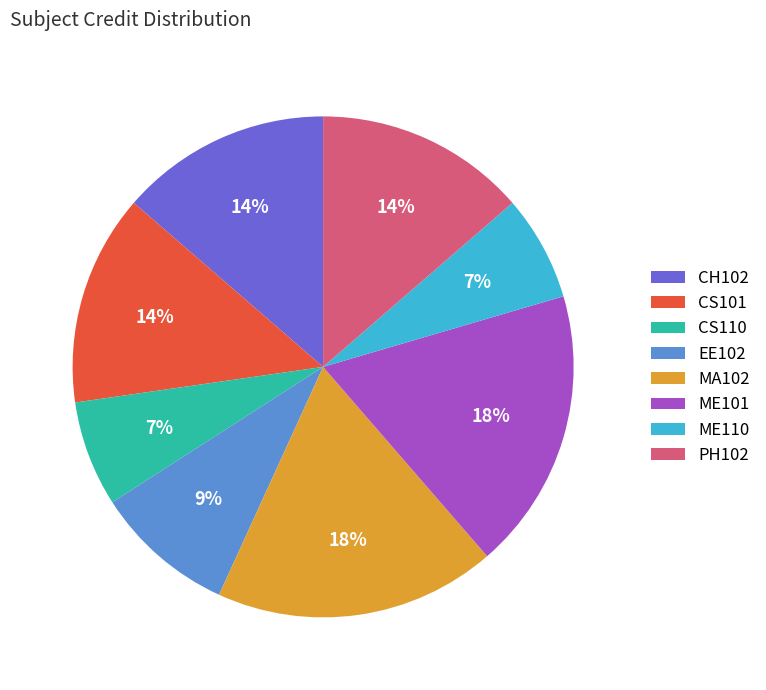

How many slices are in this pie chart?

8